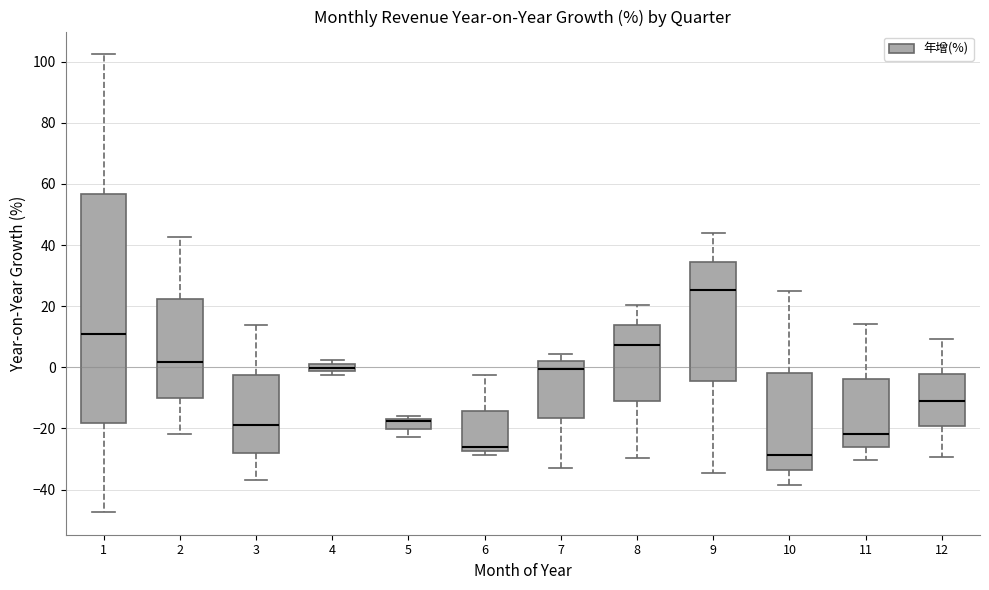

Where is the upper edge of the box at x = 1 on the y-axis? The values are not printed on the chart, so give them approximately, as read against the axis.

56